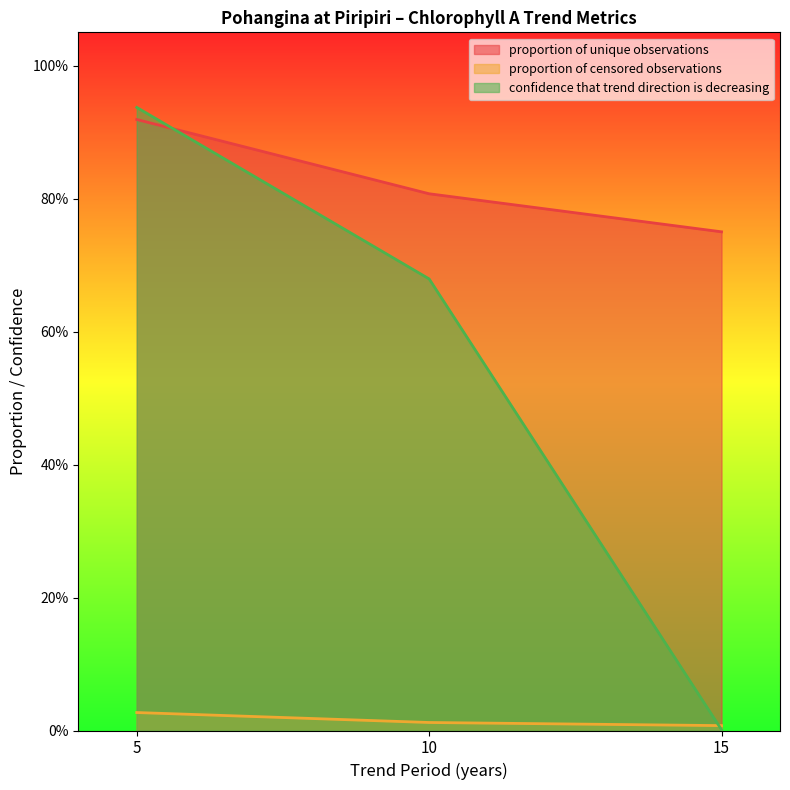

Reading left to right, what are all the values shown in this chart?

proportion of unique observations: 5=0.9	10=0.8	15=0.8
proportion of censored observations: 5=0.0	10=0.0	15=0.0
confidence that trend direction is decreasing: 5=0.9	10=0.7	15=0.0